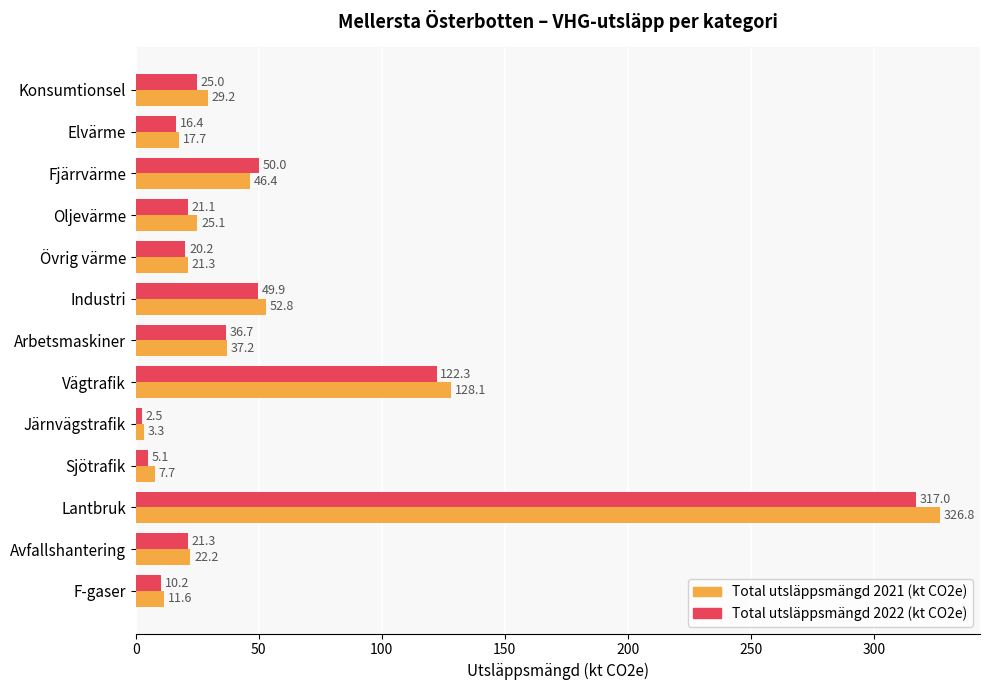

At which category is the sum across all series the highest?

Lantbruk